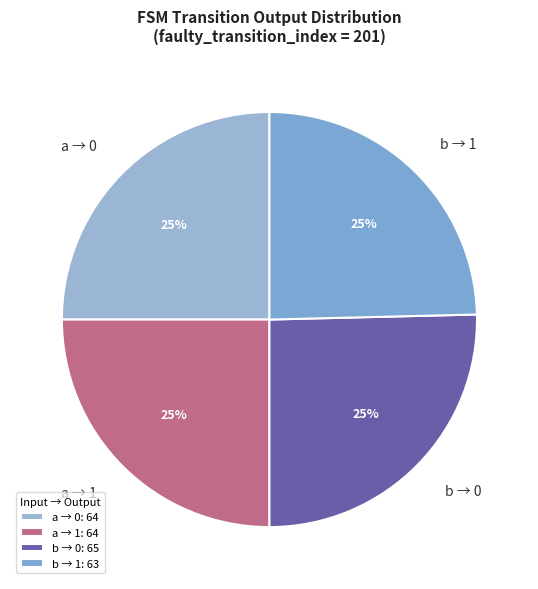

The b → 1 slice represents 25% of the pie. True or false?

True